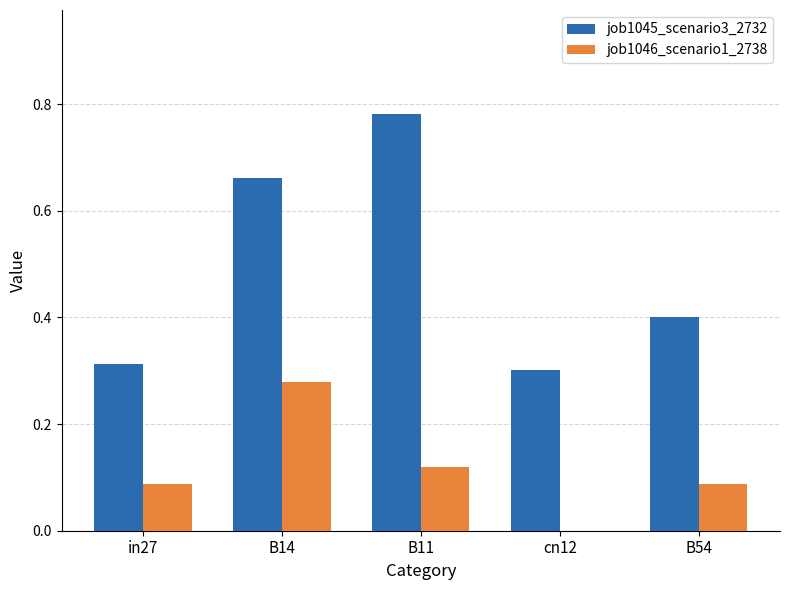

What is the spread (max minus min) of values at cn12?

0.3